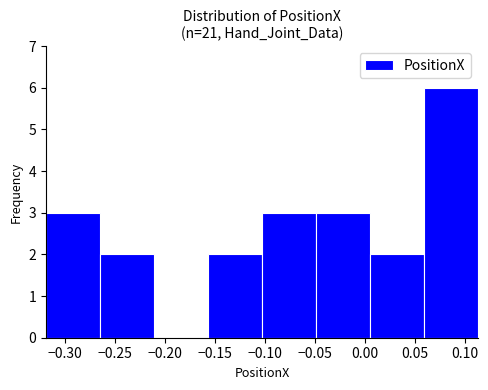

Which range on the x-axis has the tallest bar?

0.060 to 0.115